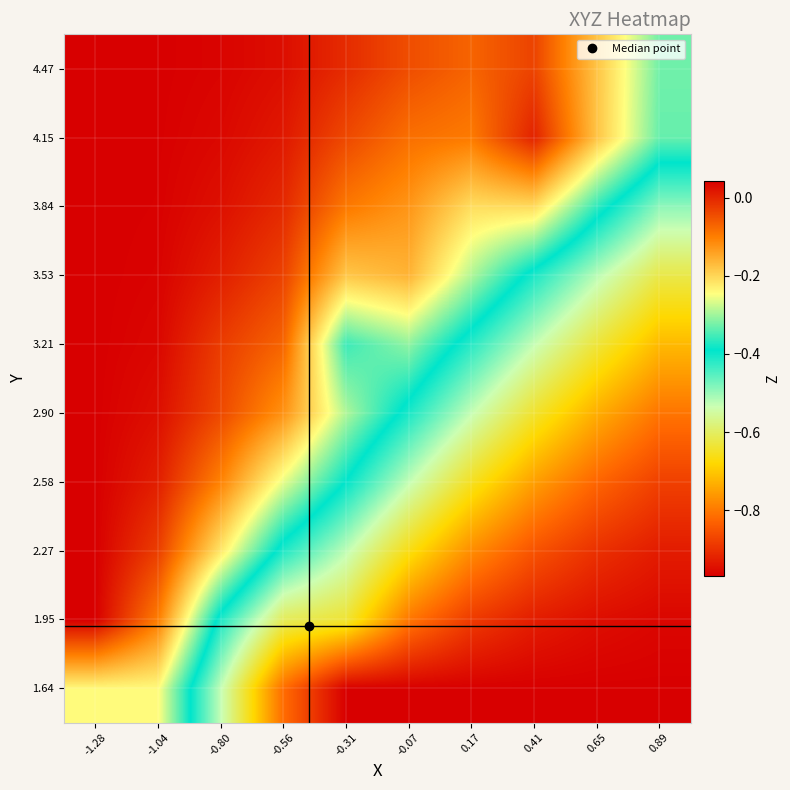

Reading left to right, transcribe all the data shown in this chart.

1.64: -1.28=-0.2	-1.04=-0.2	-0.80=-0.5	-0.56=-0.8	-0.31=-1.0	-0.07=-1.0	0.17=-1.0	0.41=-1.0	0.65=-1.0	0.89=-1.0
1.95: -1.28=0.0	-1.04=-0.1	-0.80=-0.4	-0.56=-0.6	-0.31=-0.6	-0.07=-0.8	0.17=-0.9	0.41=-0.9	0.65=-0.9	0.89=-1.0
2.27: -1.28=0.0	-1.04=-0.0	-0.80=-0.2	-0.56=-0.4	-0.31=-0.5	-0.07=-0.7	0.17=-0.8	0.41=-0.9	0.65=-0.9	0.89=-0.9
2.58: -1.28=0.0	-1.04=0.0	-0.80=-0.1	-0.56=-0.3	-0.31=-0.4	-0.07=-0.5	0.17=-0.7	0.41=-0.8	0.65=-0.8	0.89=-0.9
2.90: -1.28=0.0	-1.04=0.0	-0.80=-0.0	-0.56=-0.1	-0.31=-0.3	-0.07=-0.4	0.17=-0.5	0.41=-0.6	0.65=-0.7	0.89=-0.8
3.21: -1.28=0.0	-1.04=0.0	-0.80=-0.0	-0.56=-0.1	-0.31=-0.4	-0.07=-0.3	0.17=-0.4	0.41=-0.5	0.65=-0.6	0.89=-0.7
3.53: -1.28=0.0	-1.04=0.0	-0.80=0.0	-0.56=-0.0	-0.31=-0.2	-0.07=-0.2	0.17=-0.3	0.41=-0.4	0.65=-0.5	0.89=-0.6
3.84: -1.28=0.0	-1.04=0.0	-0.80=0.0	-0.56=-0.0	-0.31=-0.1	-0.07=-0.1	0.17=-0.2	0.41=-0.2	0.65=-0.4	0.89=-0.5
4.15: -1.28=0.0	-1.04=0.0	-0.80=0.0	-0.56=0.0	-0.31=-0.0	-0.07=-0.1	0.17=-0.1	0.41=0.0	0.65=-0.2	0.89=-0.3
4.47: -1.28=0.0	-1.04=0.0	-0.80=0.0	-0.56=0.0	-0.31=-0.0	-0.07=-0.0	0.17=-0.1	0.41=-0.0	0.65=-0.2	0.89=-0.3